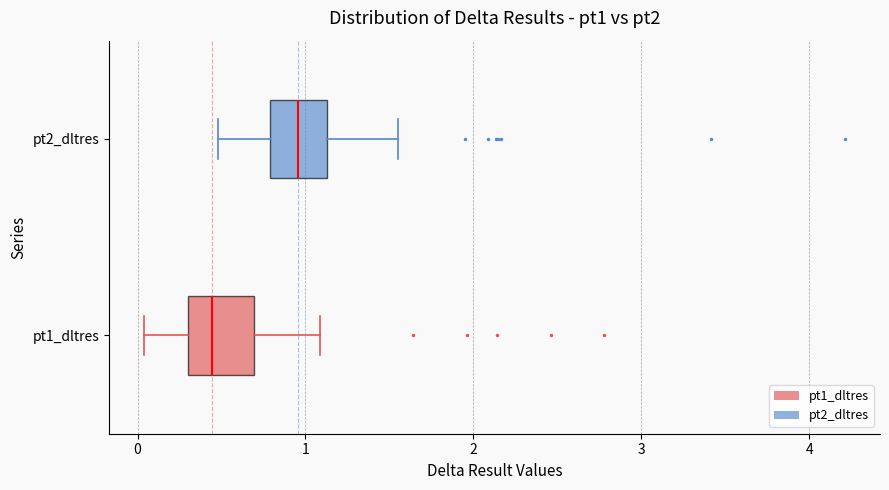

Which box's median line is the furthest to the right?

pt2_dltres